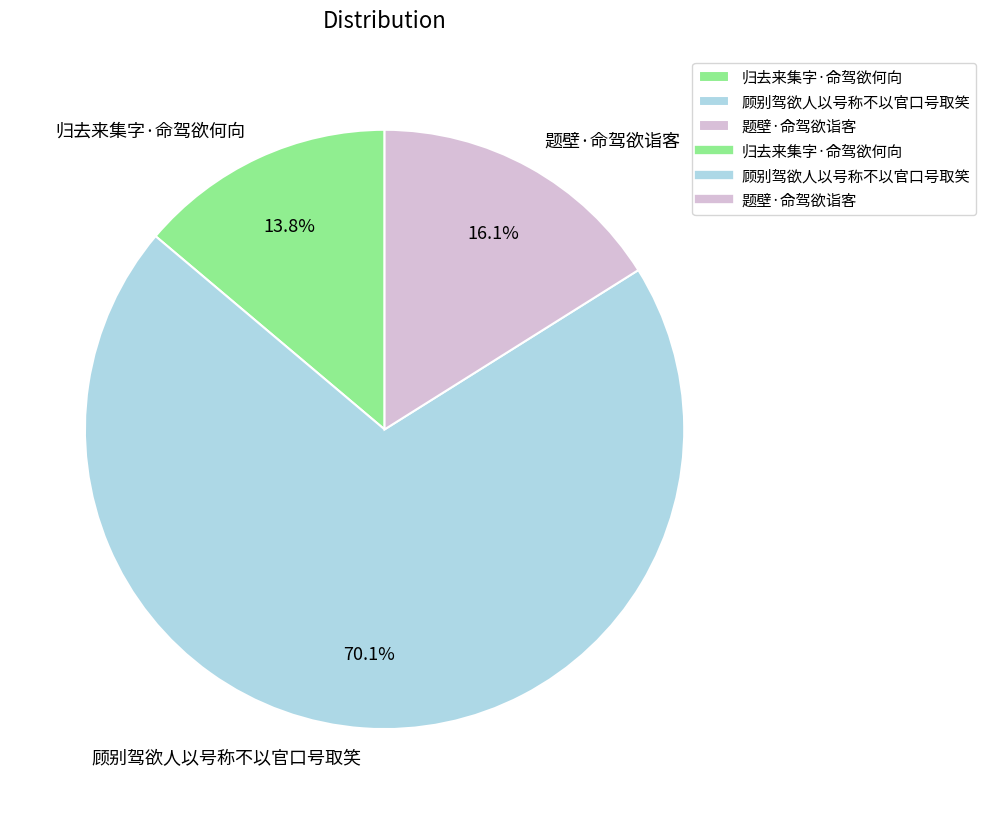

What portion of the pie excludes 归去来集字·命驾欲何向?

86.2%